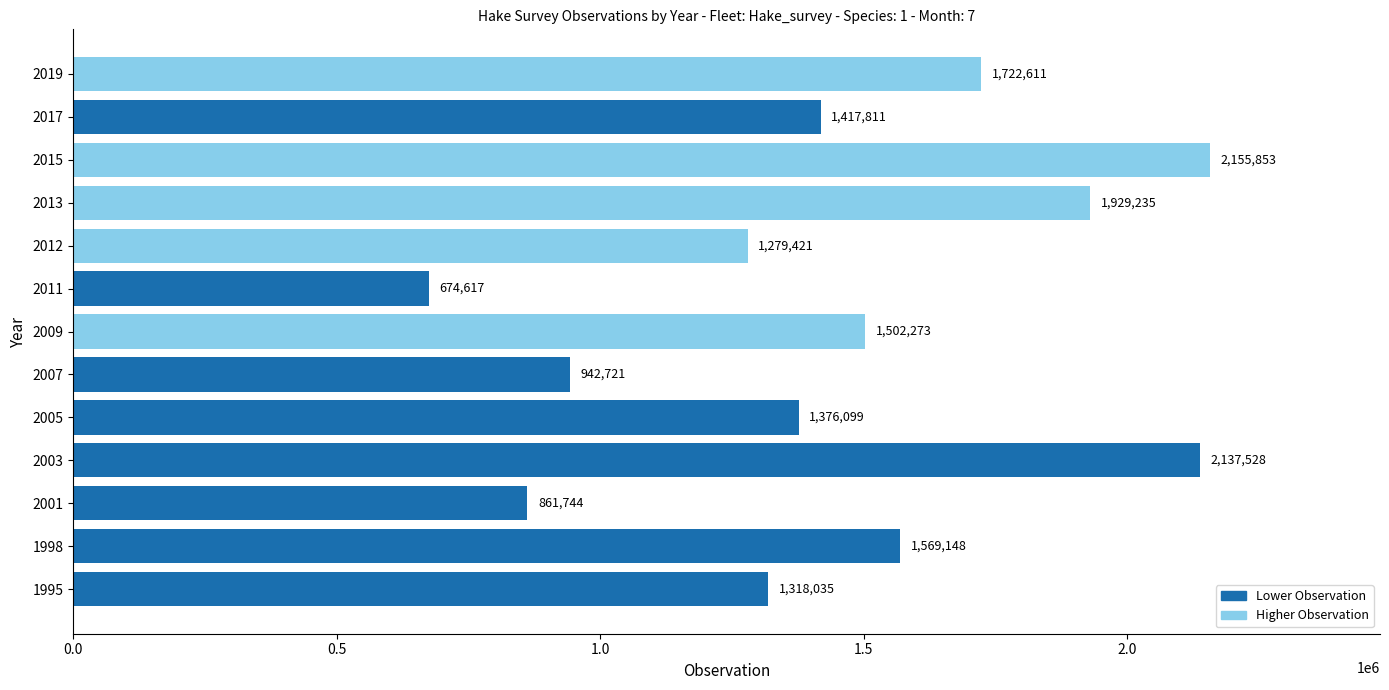

True or false: the data shows 493301 at 2003.

False